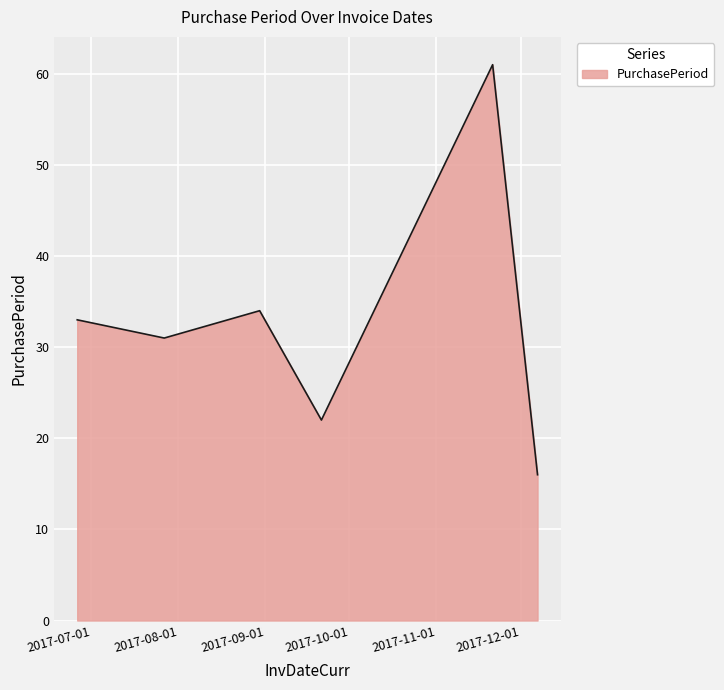

What is the greatest value displayed?

61